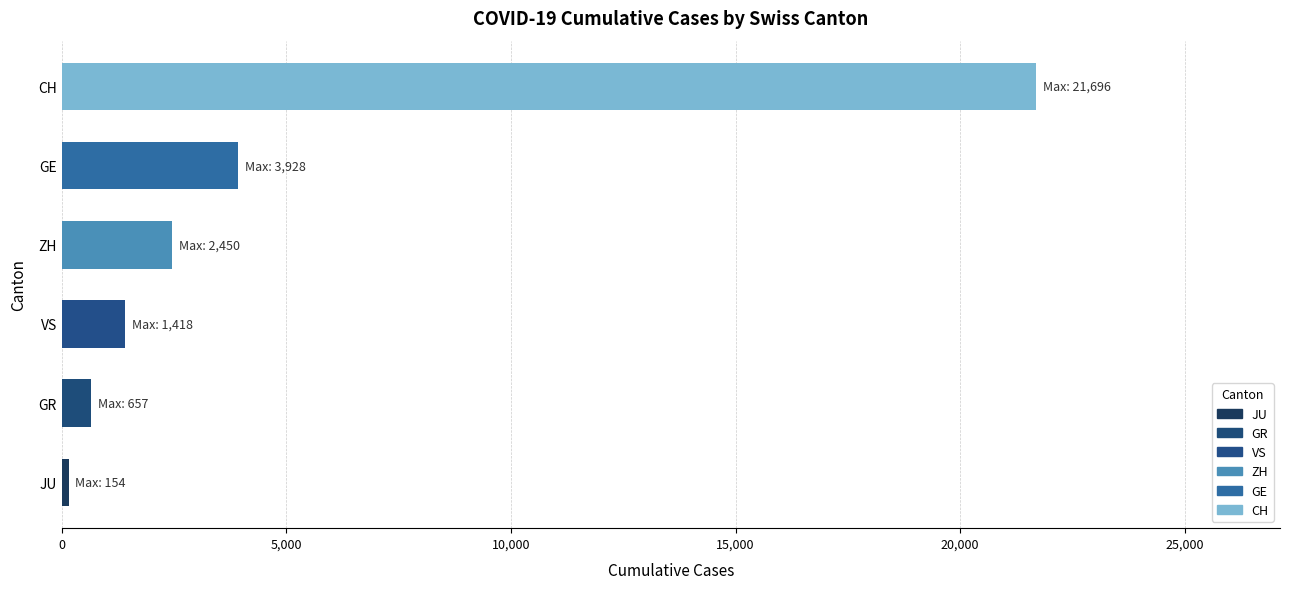

What are all the series names shown in the legend?

CH, GE, GR, ZH, JU, VS